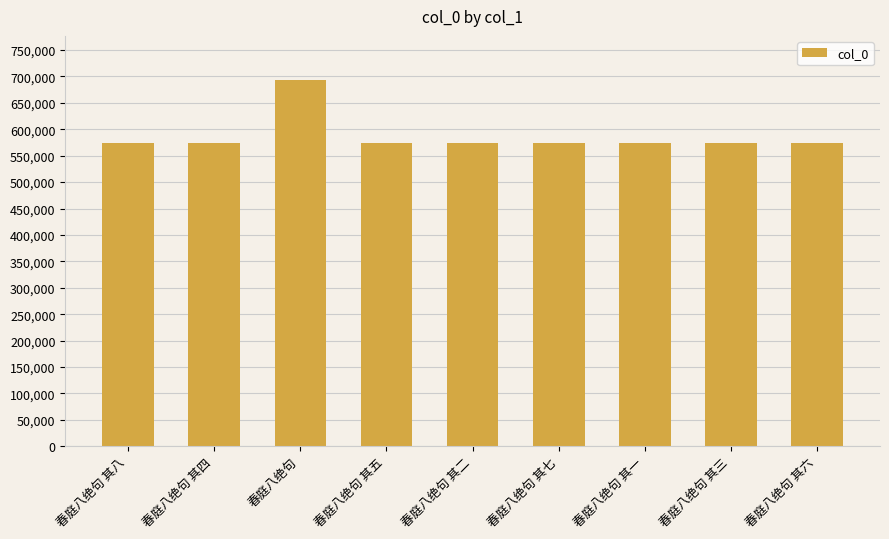

What is the average value?

587659